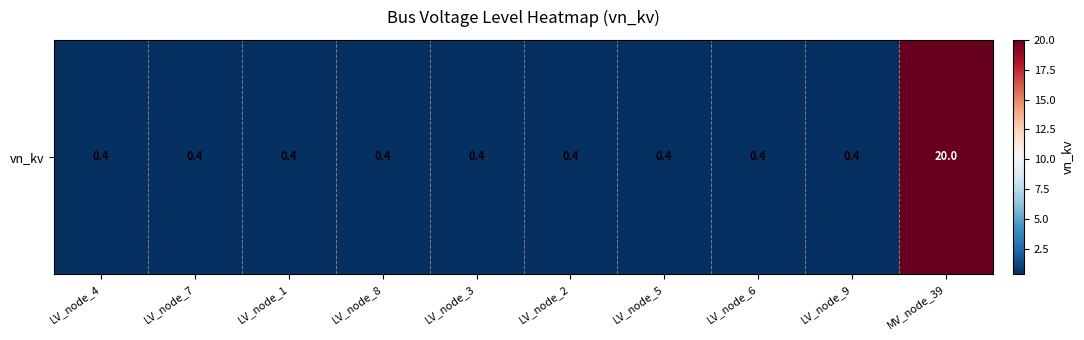

Is it true that the value at LV_node_2 is 0.2?

False